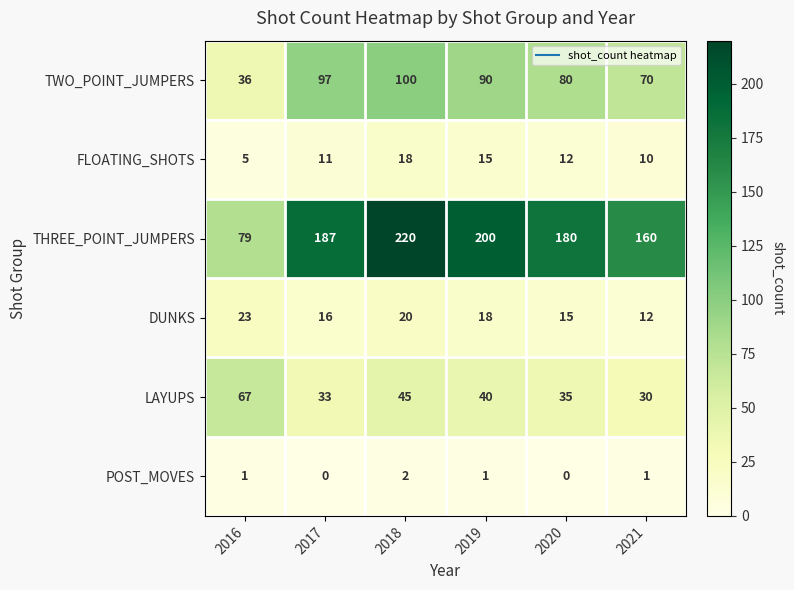

What is the spread (max minus min) of values at 2018?

218